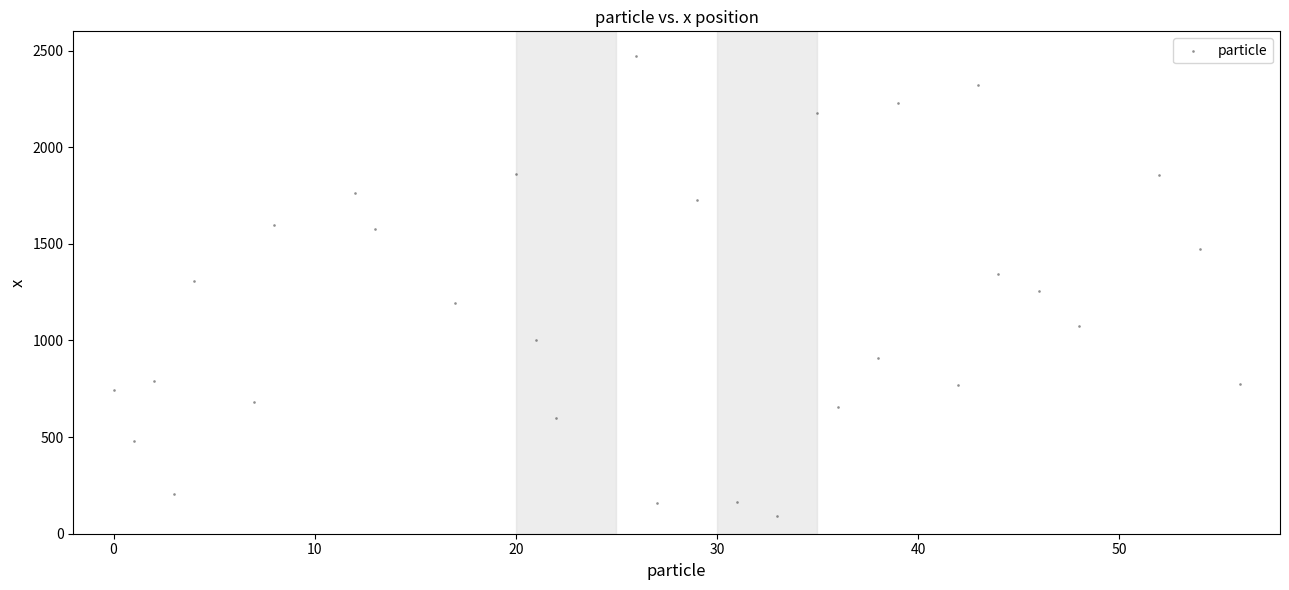

What is the range of X values (max minus min)?

56.0